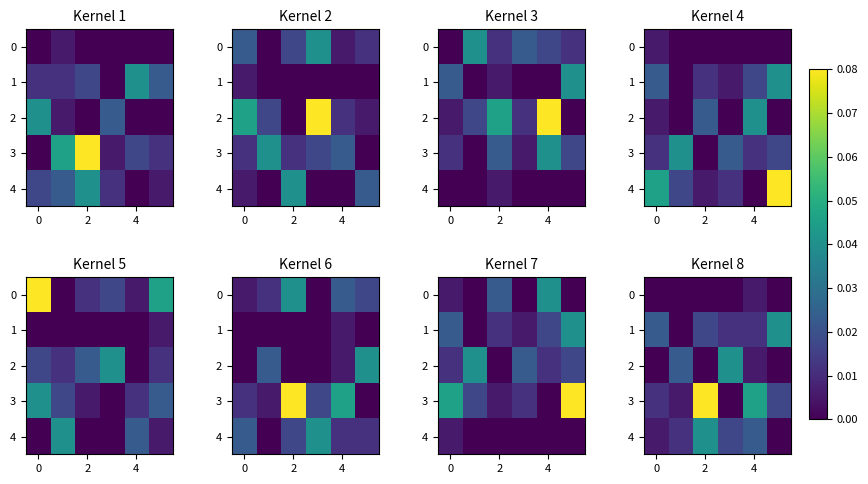

How many data points does each series have?

6